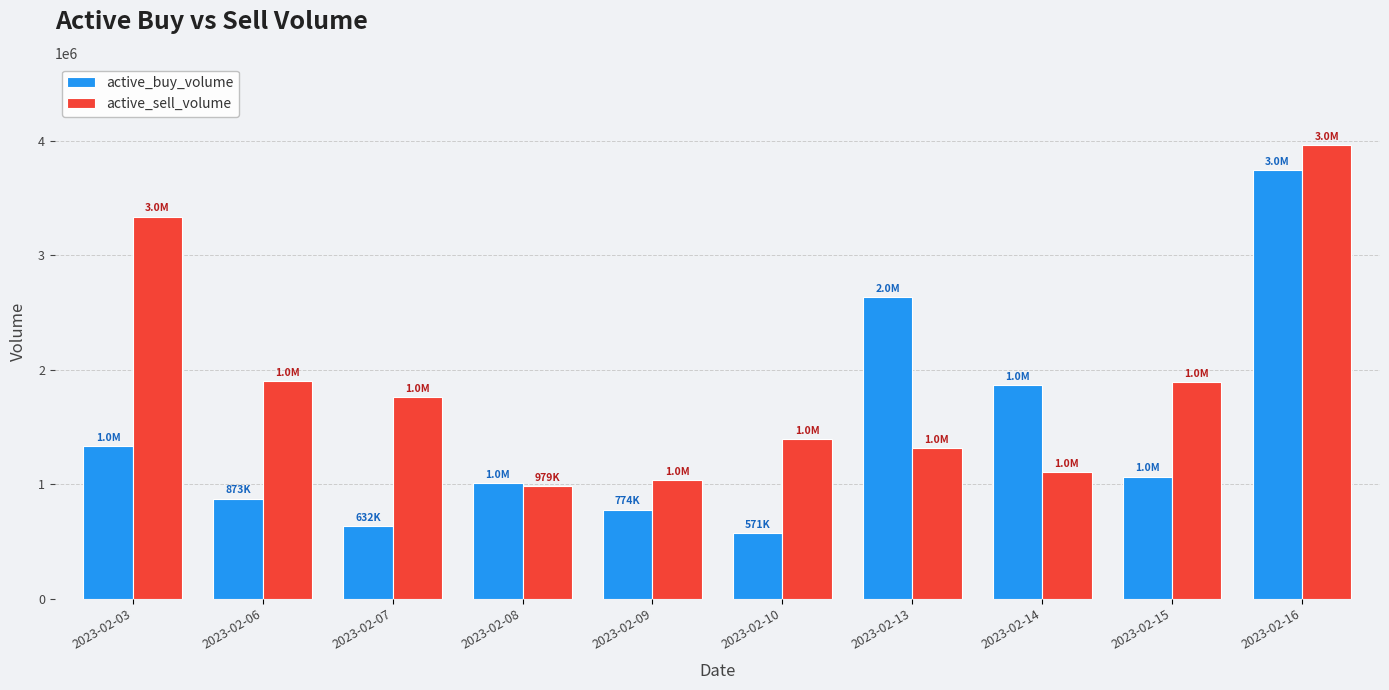

Where does the active_sell_volume series first go above 1759300?

2023-02-03